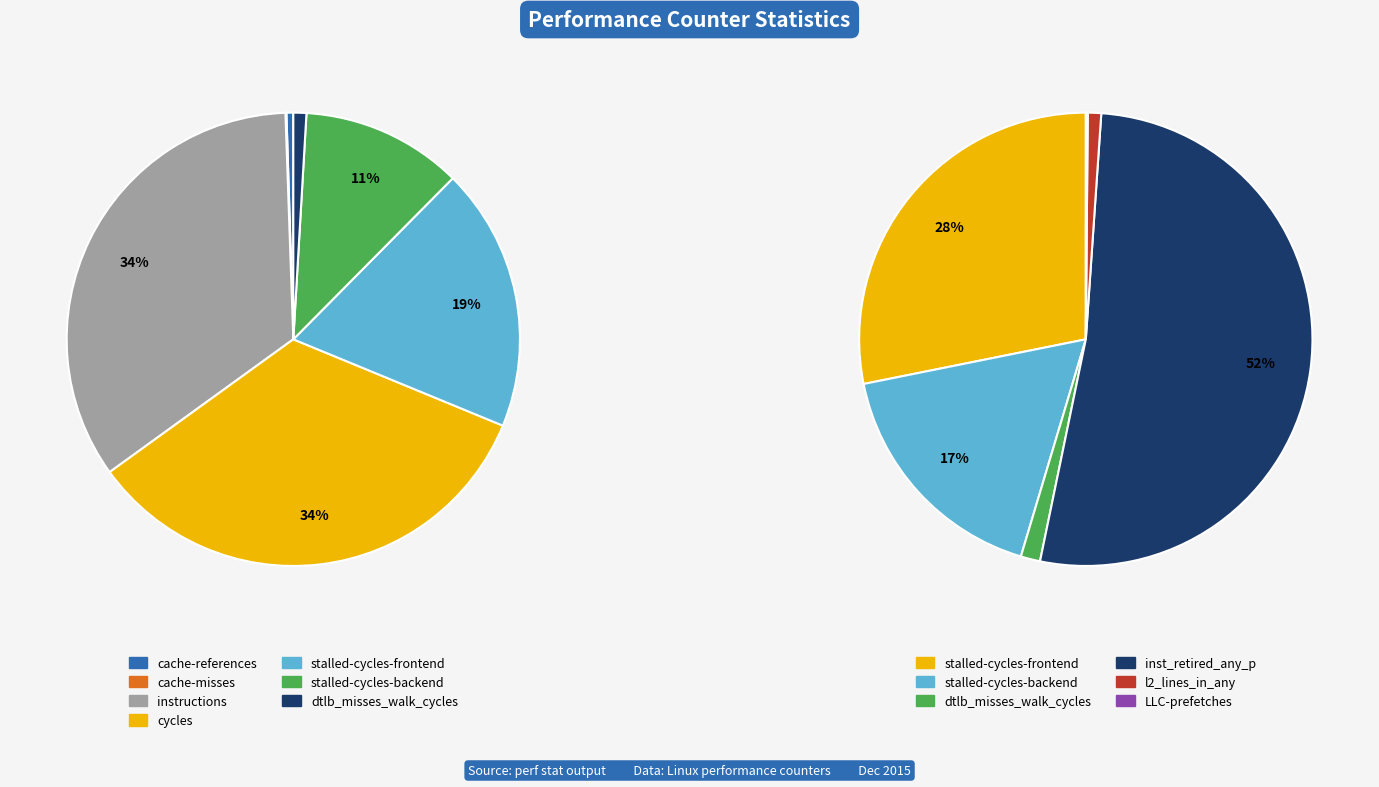

Rank the categories by value from lowest to highest.

cache-misses, LLC-prefetches, cache-references, l2_lines_in_any, dtlb_misses_walk_cycles, stalled-cycles-backend, stalled-cycles-frontend, cycles, instructions, inst_retired_any_p